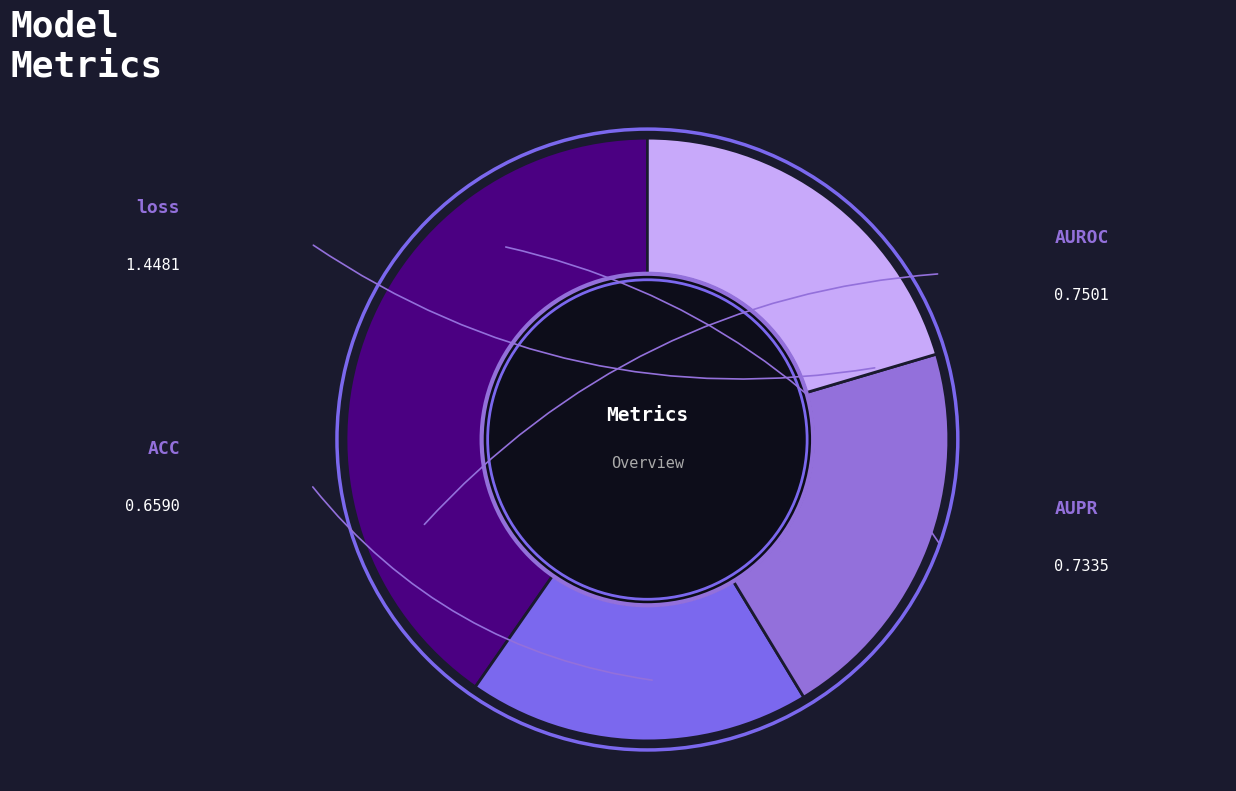

How many slices are in this pie chart?

4